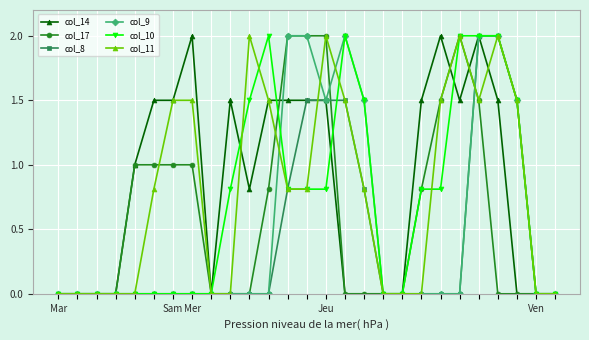

How many data points does each series have?

27